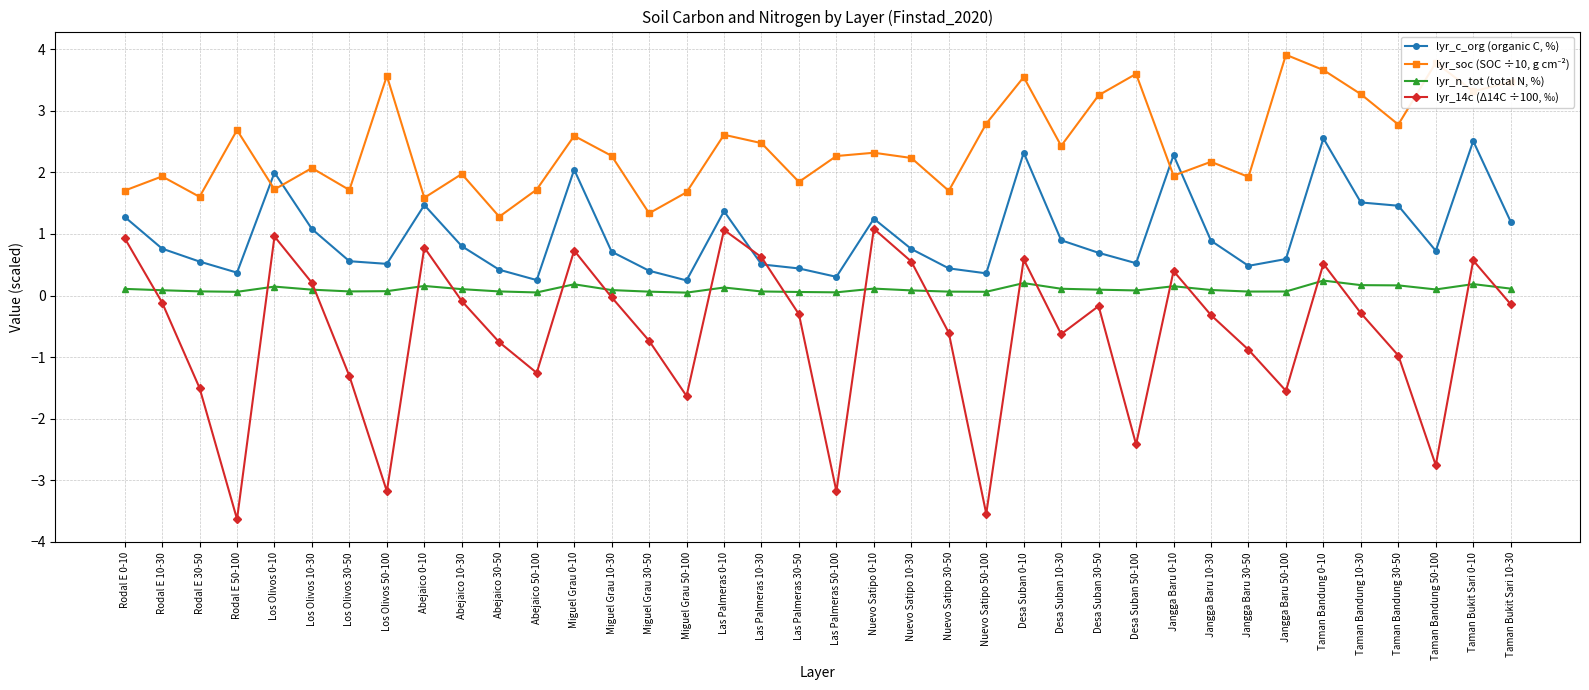

True or false: lyr_c_org (organic C, %) has a value of 1.1 at Los Olivos 10-30.

True